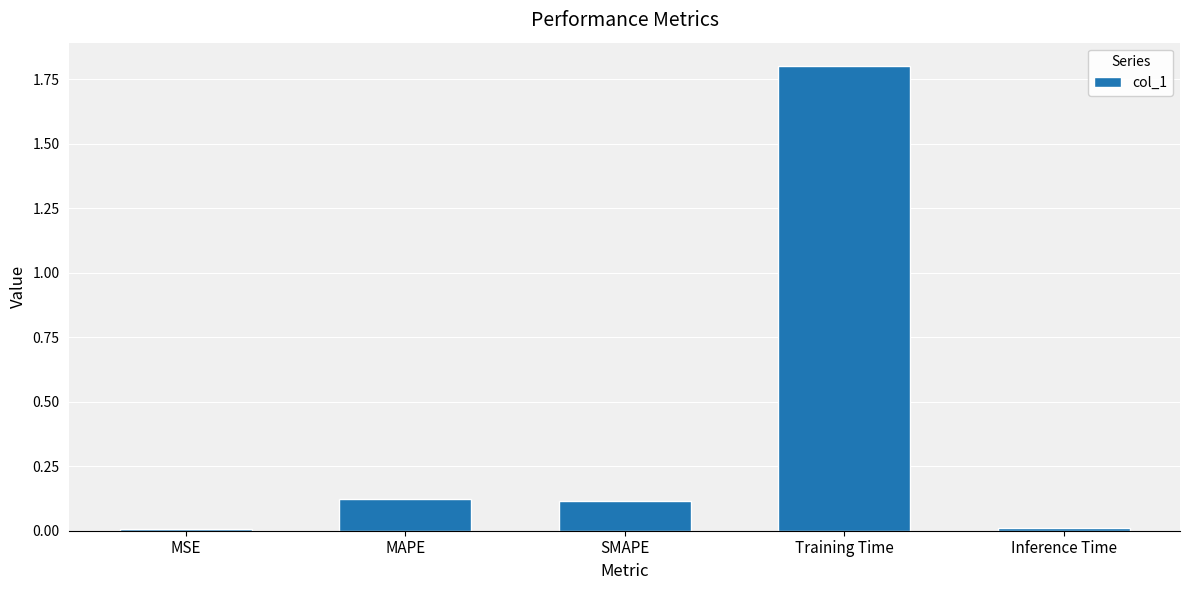

Which has a higher value, Inference Time or Training Time?

Training Time